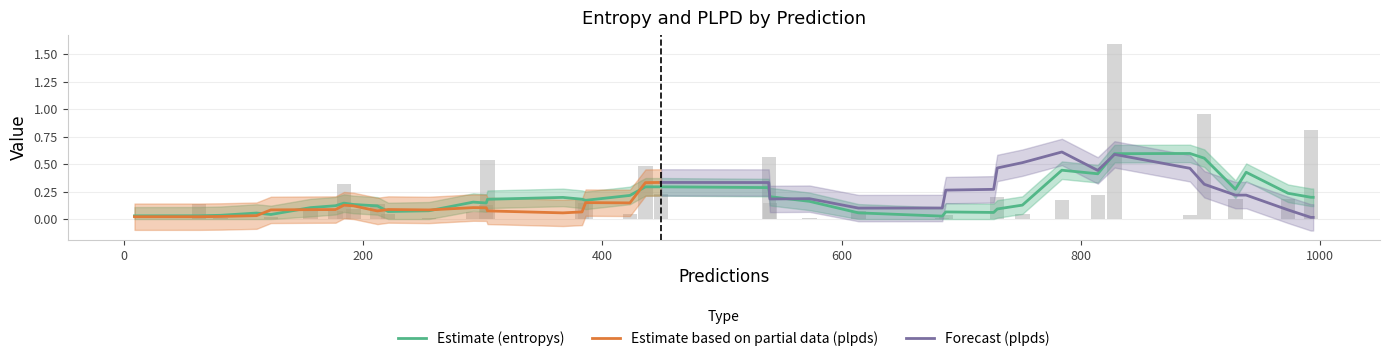

What is the label of the 23rd bar from the left?

192